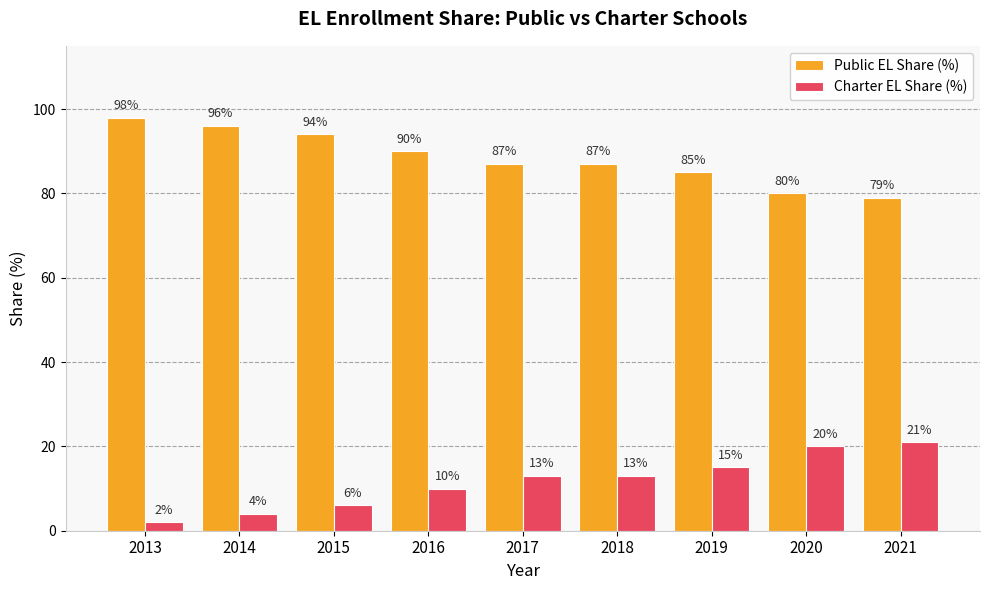

What is the spread (max minus min) of values at 2014?

92